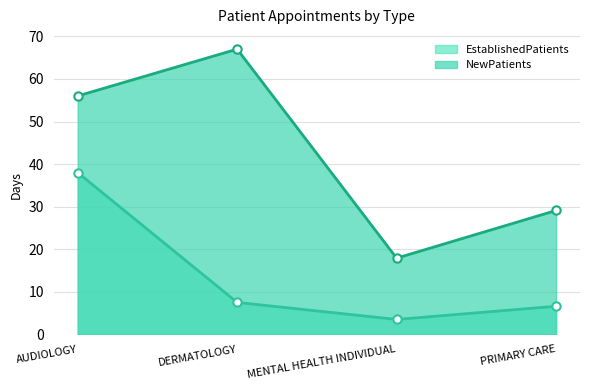

Does the chart display data point markers on the line(s)?

Yes